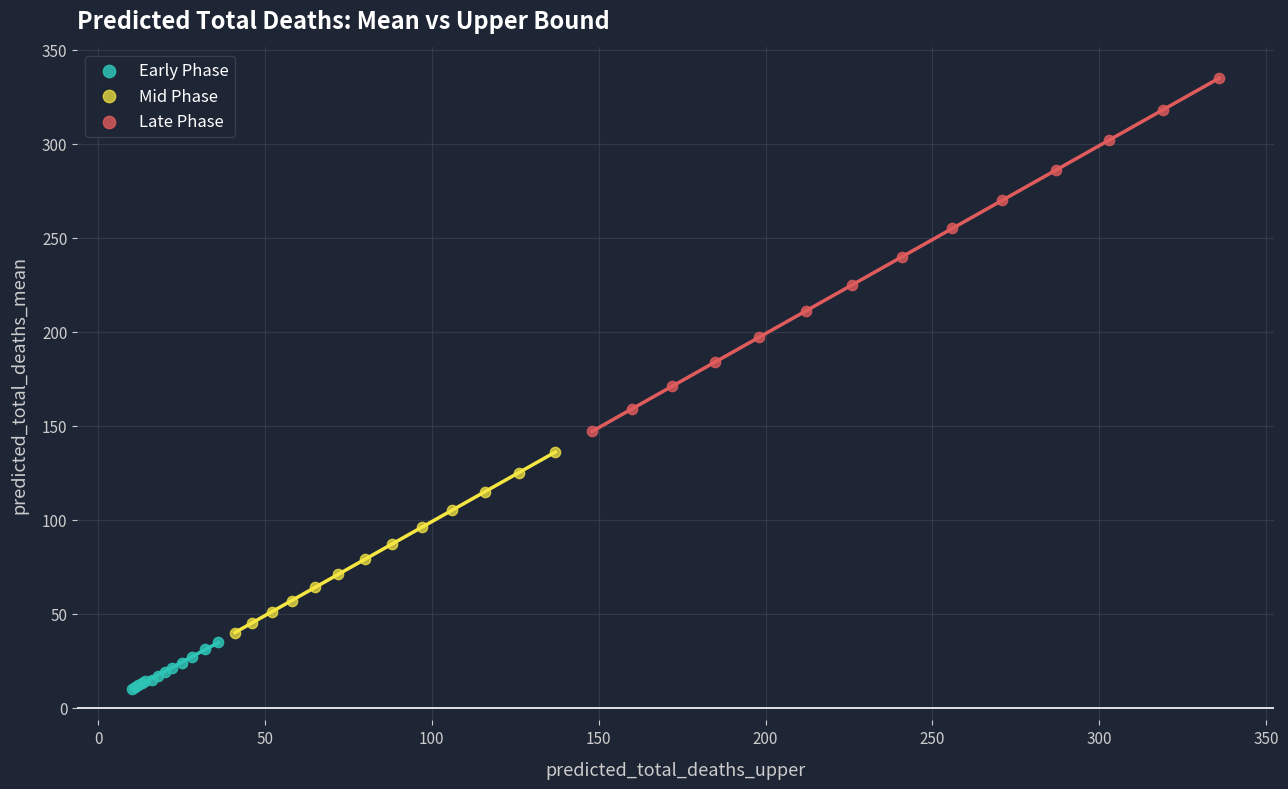

Which series contains the lowest Y value?

Early Phase